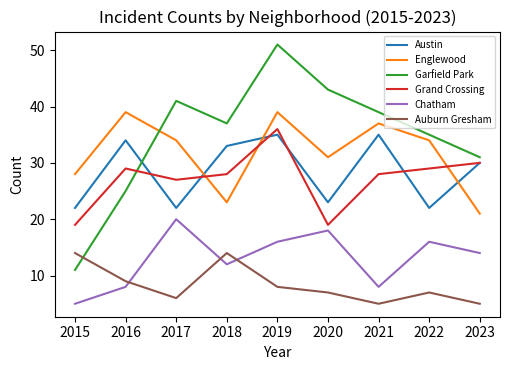

Reading left to right, what are all the values shown in this chart?

Austin: 22	34	22	33	35	23	35	22	30
Englewood: 28	39	34	23	39	31	37	34	21
Garfield Park: 11	25	41	37	51	43	39	35	31
Grand Crossing: 19	29	27	28	36	19	28	29	30
Chatham: 5	8	20	12	16	18	8	16	14
Auburn Gresham: 14	9	6	14	8	7	5	7	5